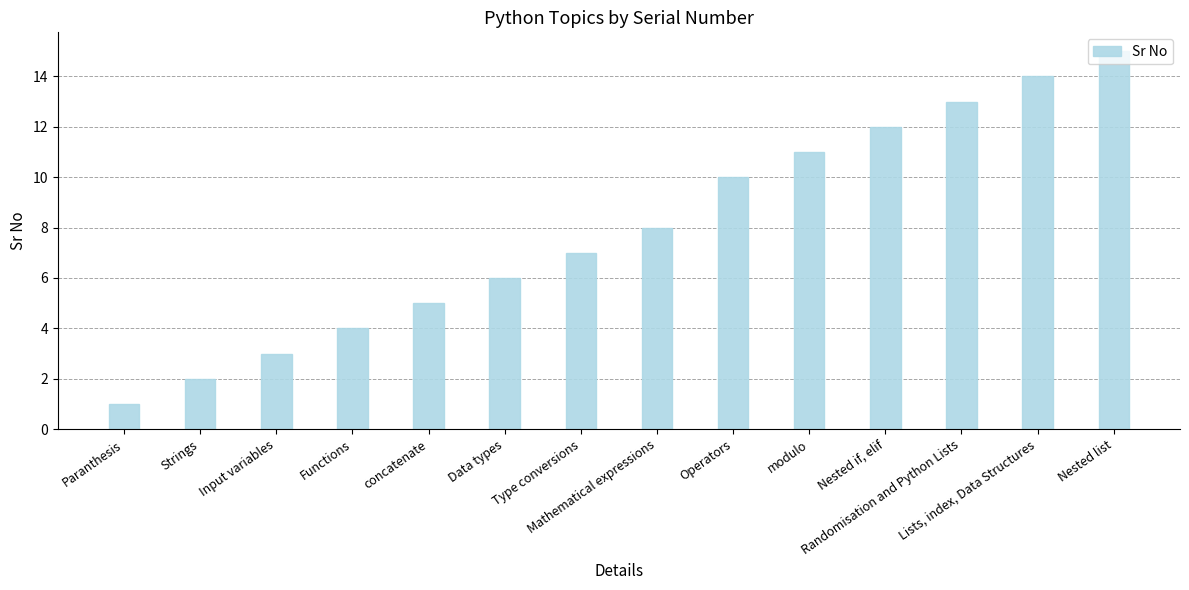

How many data points are less than 8?

7